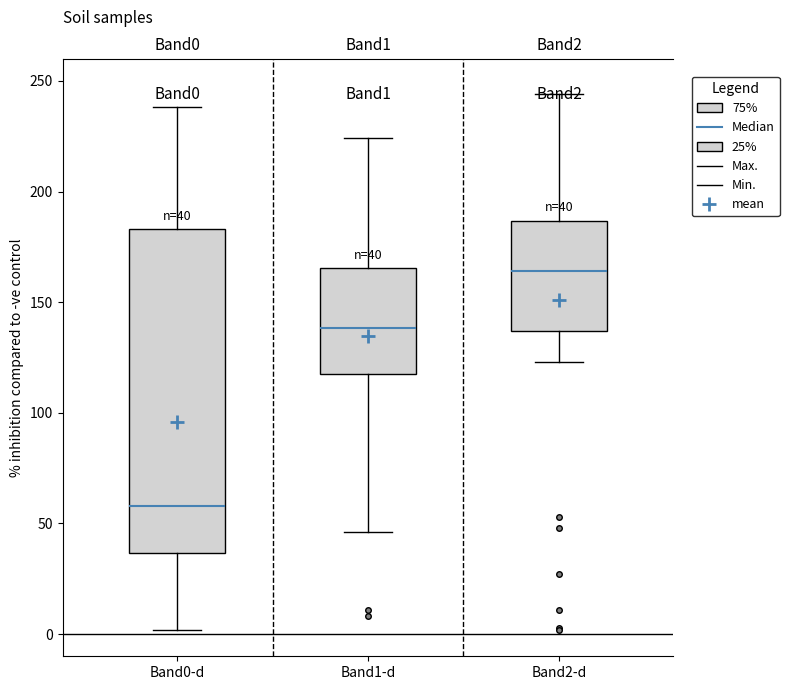

Comparing the boxes themselves (not the whiskers), which one is the tallest?

Band0-d